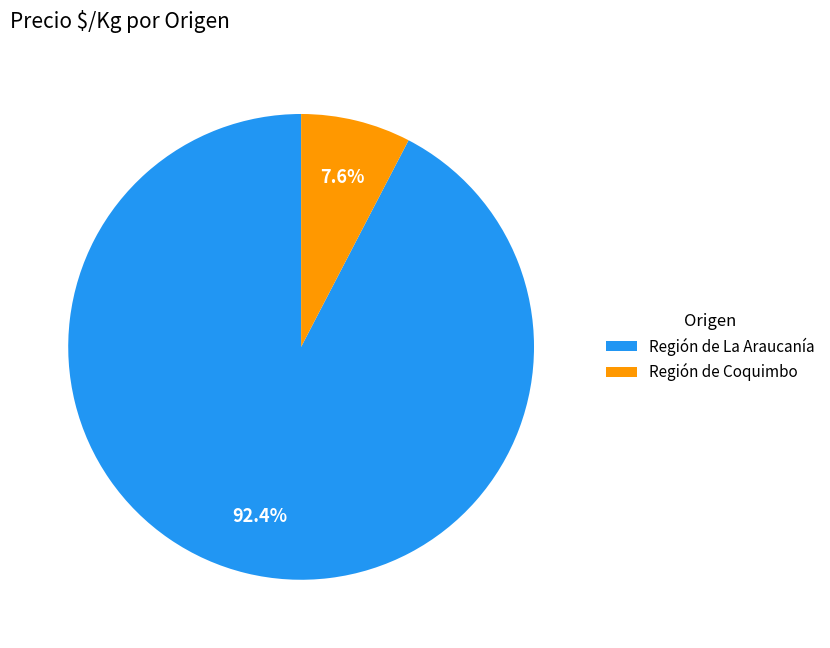

Rank the categories by value from highest to lowest.

Región de La Araucanía, Región de Coquimbo